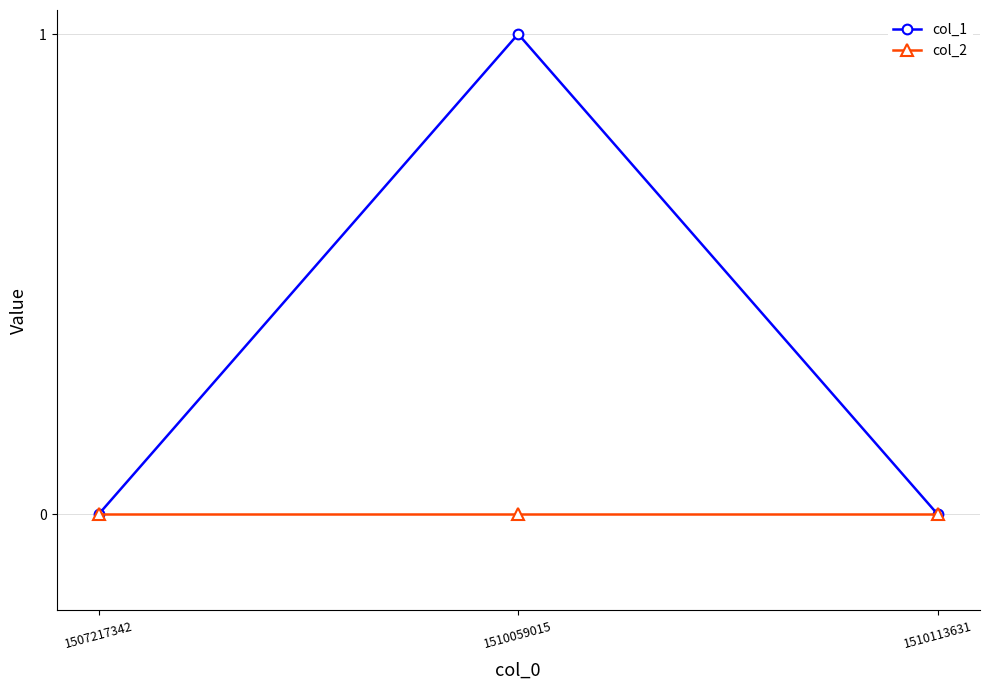

Which series changed the most between 1510059015 and 1510113631?

col_1